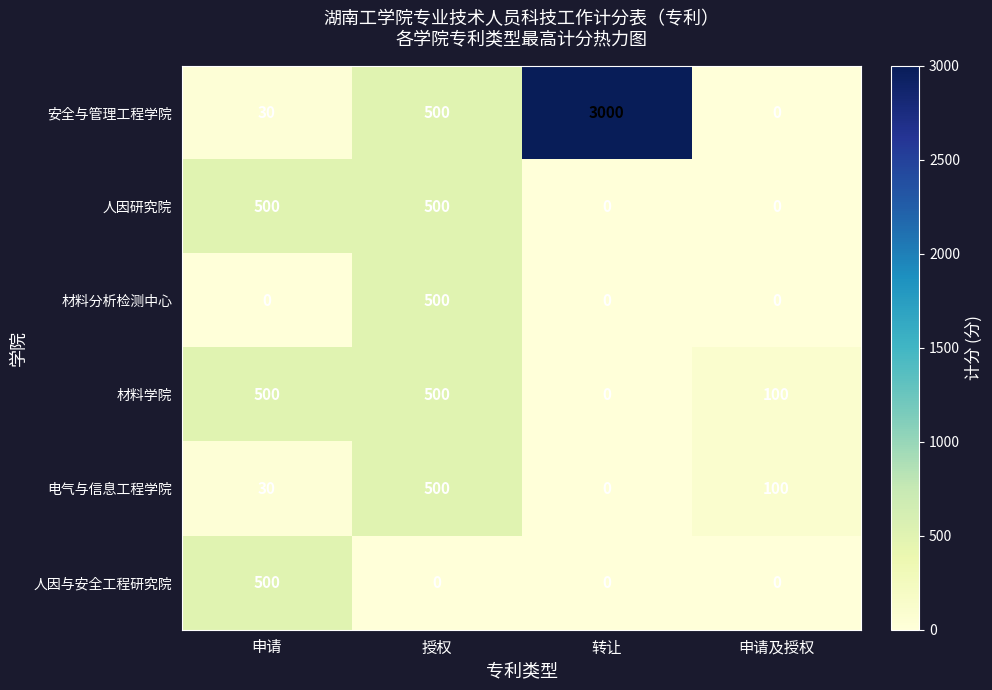

What is the average value of the 人因与安全工程研究院 series?

125